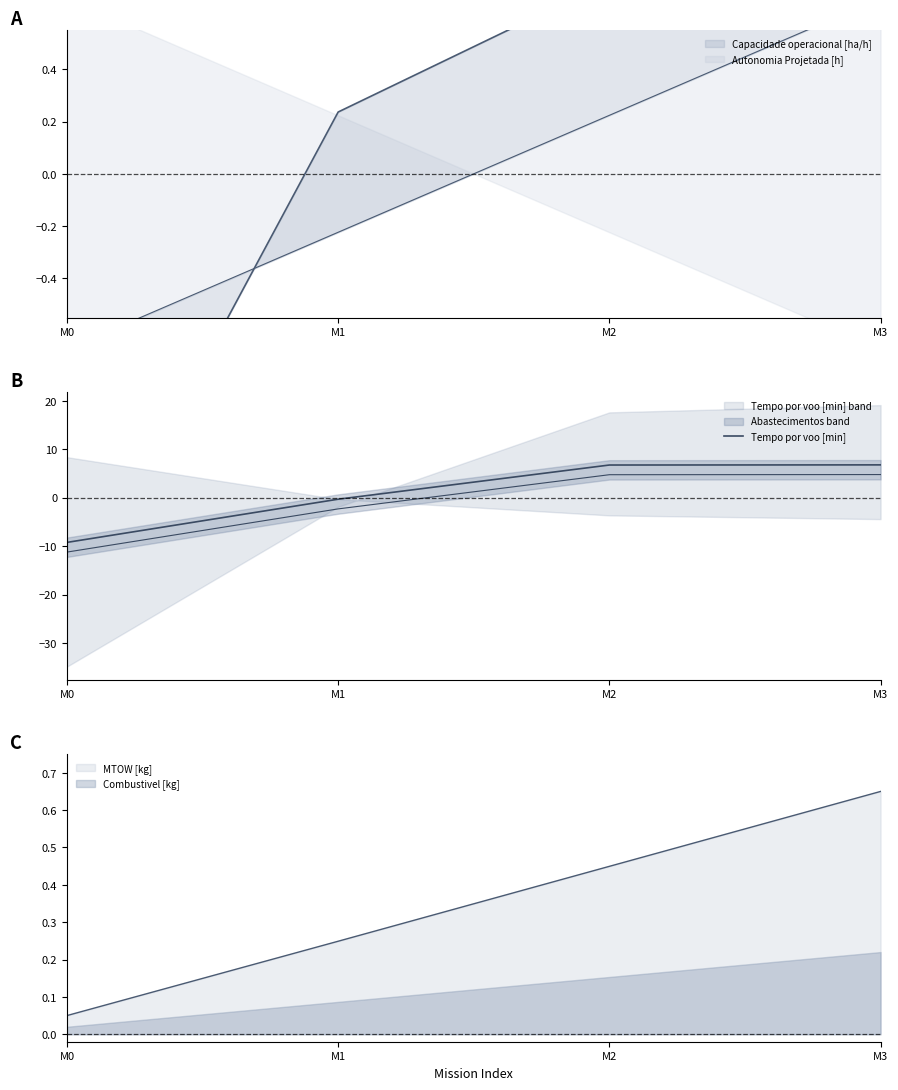

How many lines are shown in the chart?

1